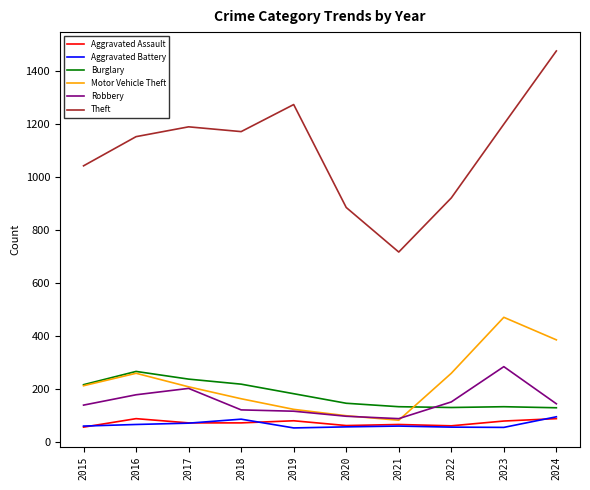

True or false: Robbery and Aggravated Battery intersect in this chart.

False